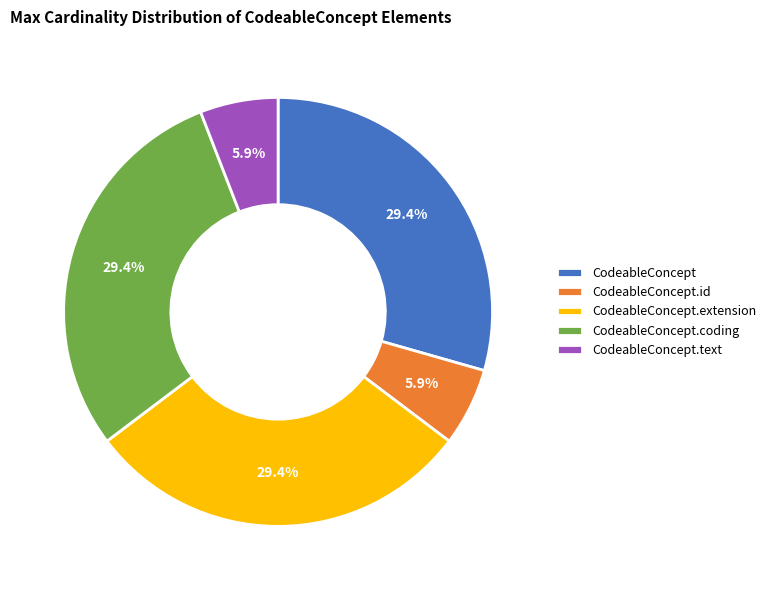

How much of the chart is everything except CodeableConcept.text?

94.1%